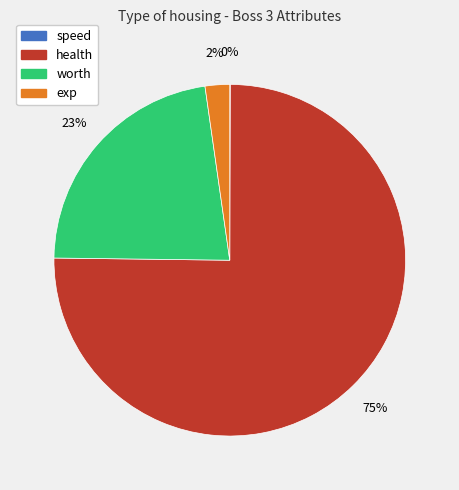

Does health represent more than half of the total?

Yes